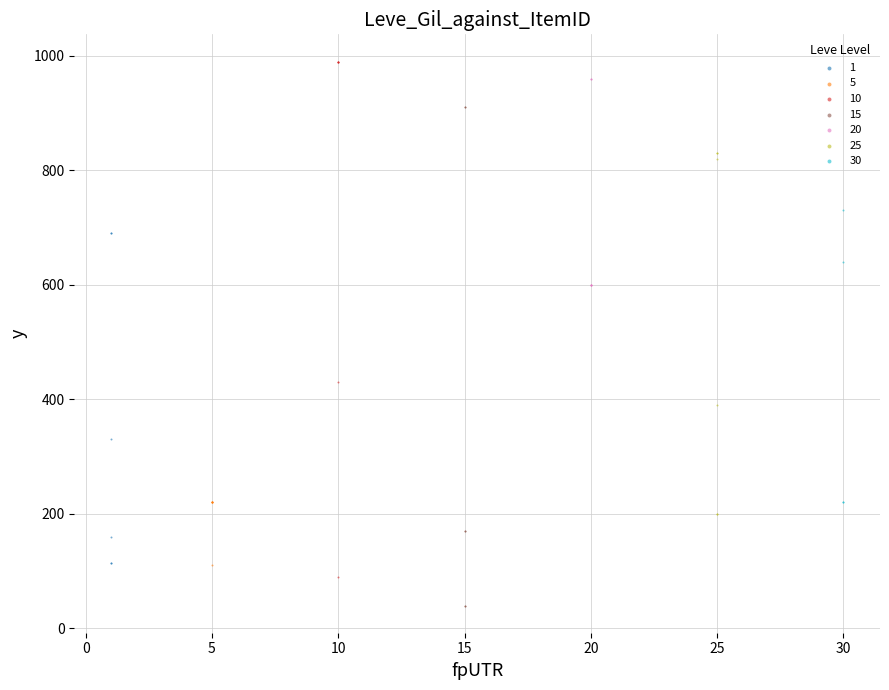

Which series reaches the minimum Y coordinate?

15